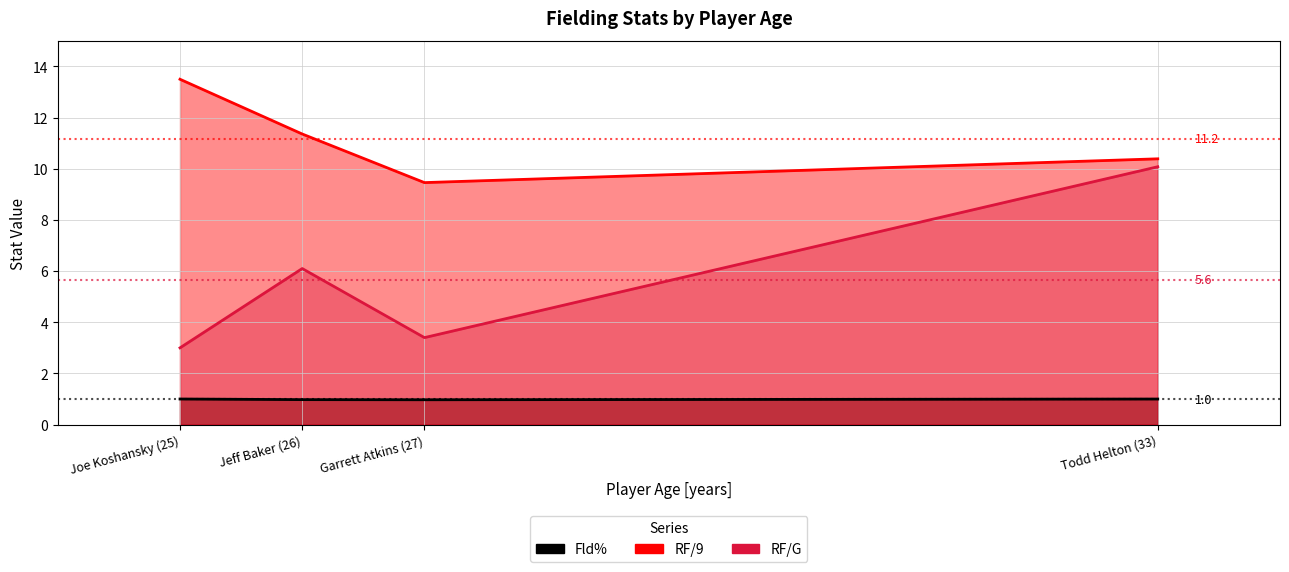

What is the value of the RF/9 point at the 3rd from the left?

9.5